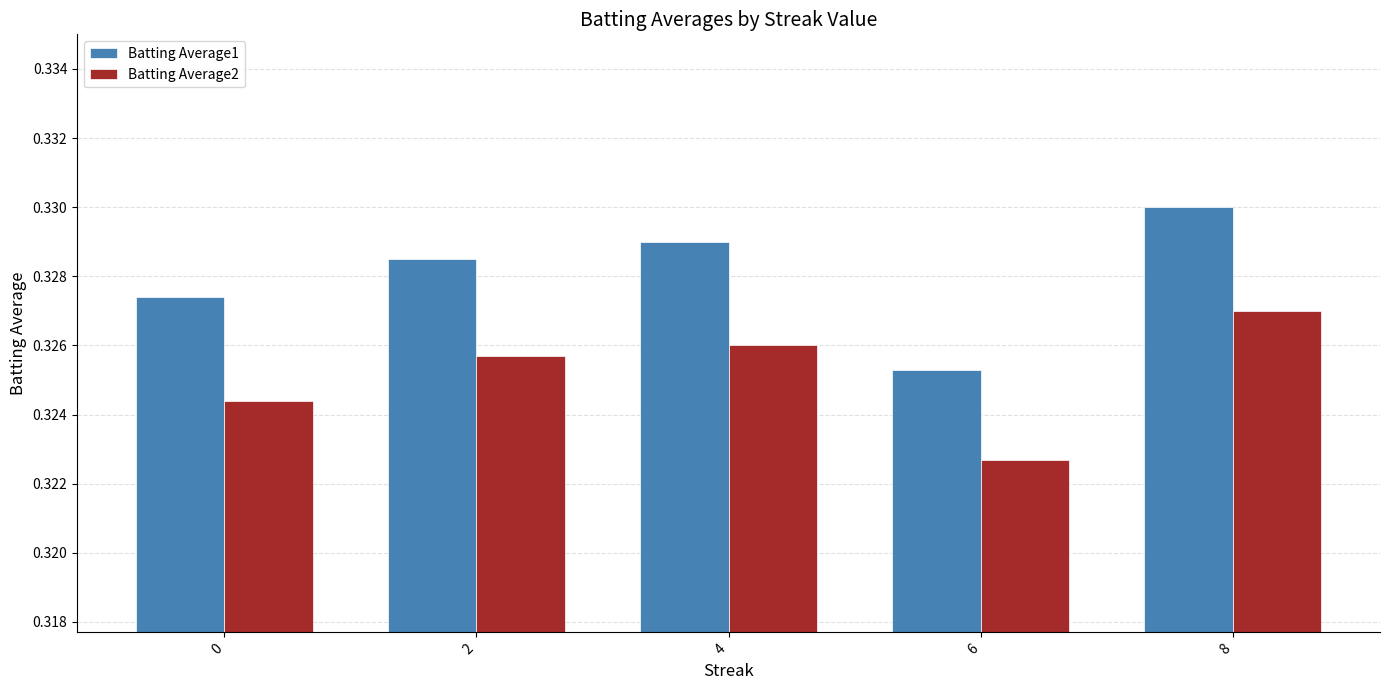

What is the total value across all series at 6?

0.6